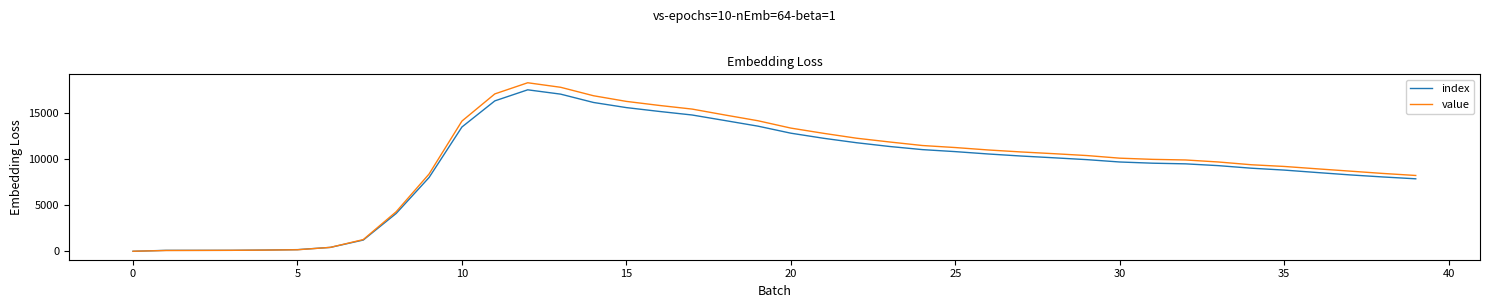

What is the greatest value displayed?

18255.7